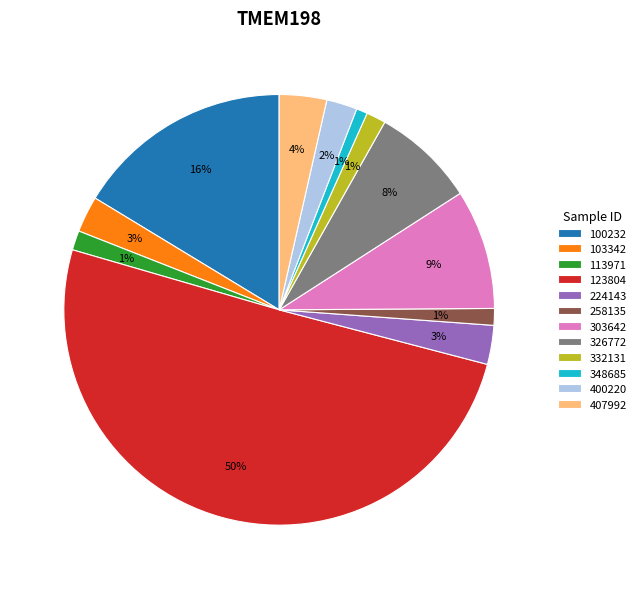

The 113971 slice represents 16% of the pie. True or false?

False